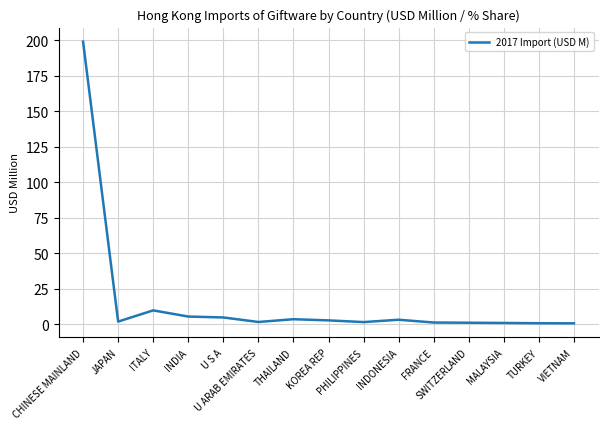

Where is the data nearest to the value 99?

ITALY